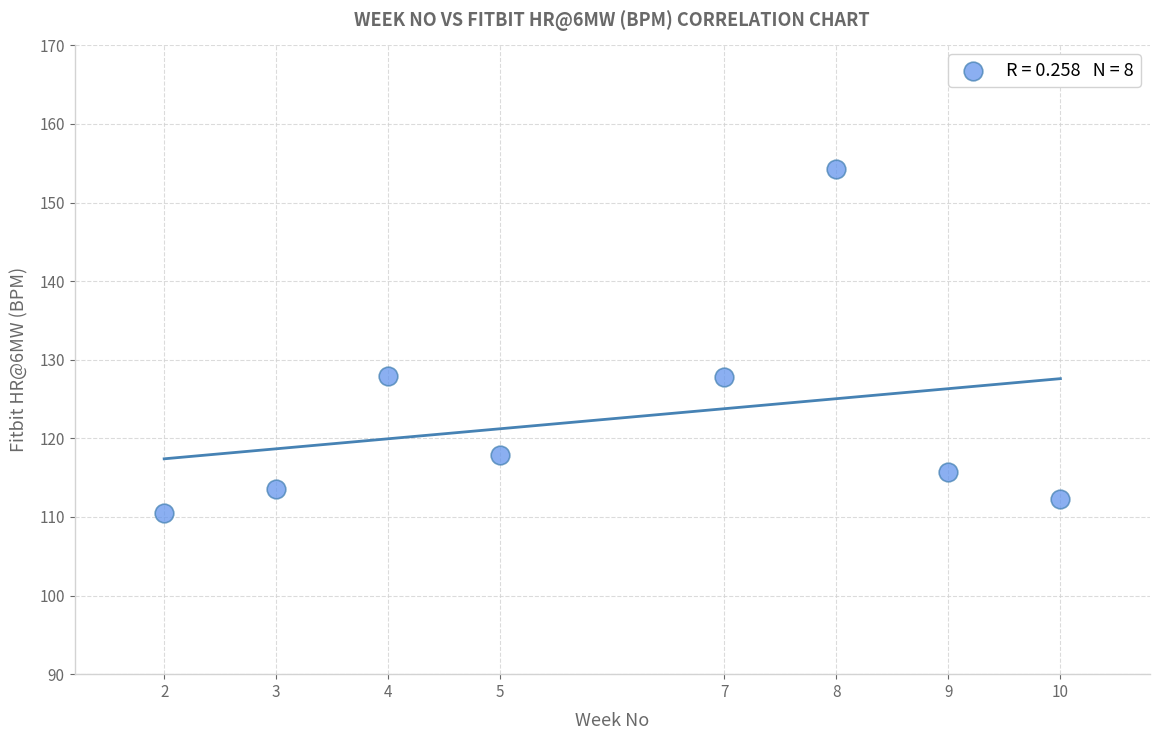

What is the range of X values (max minus min)?

8.0